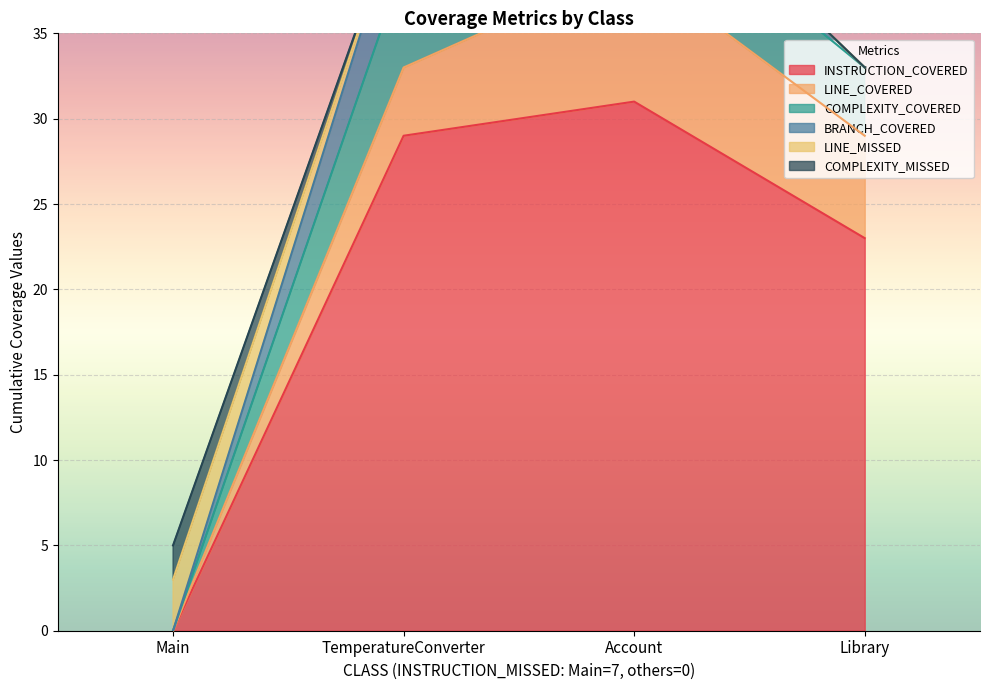

What is the total value across all series at Account?

46